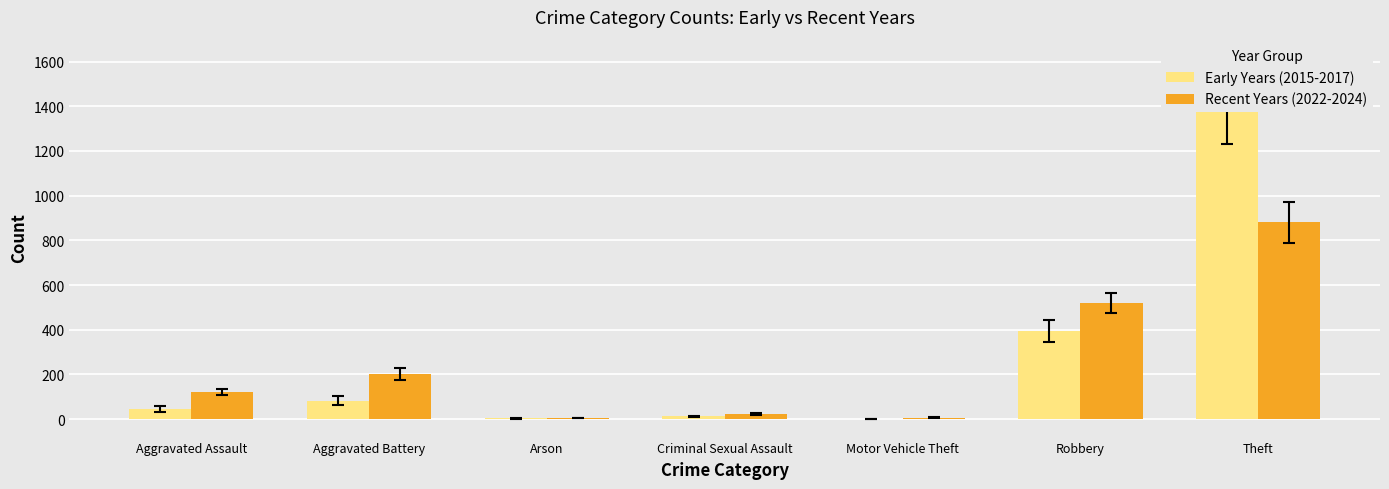

Which label corresponds to the smallest value in the chart?

Motor Vehicle Theft